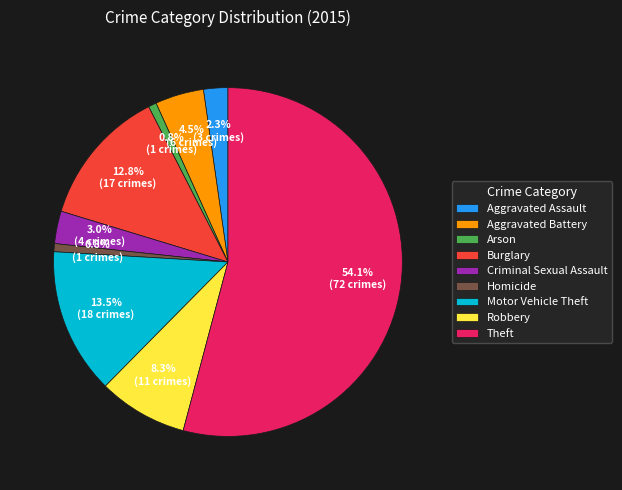

What is the largest slice in the pie chart?

Theft